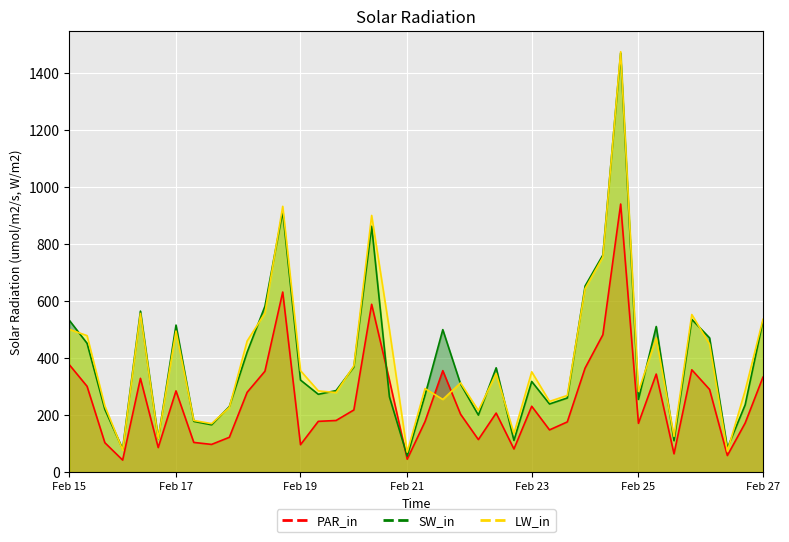

How many interior local peaks does the SW_in series have?

10